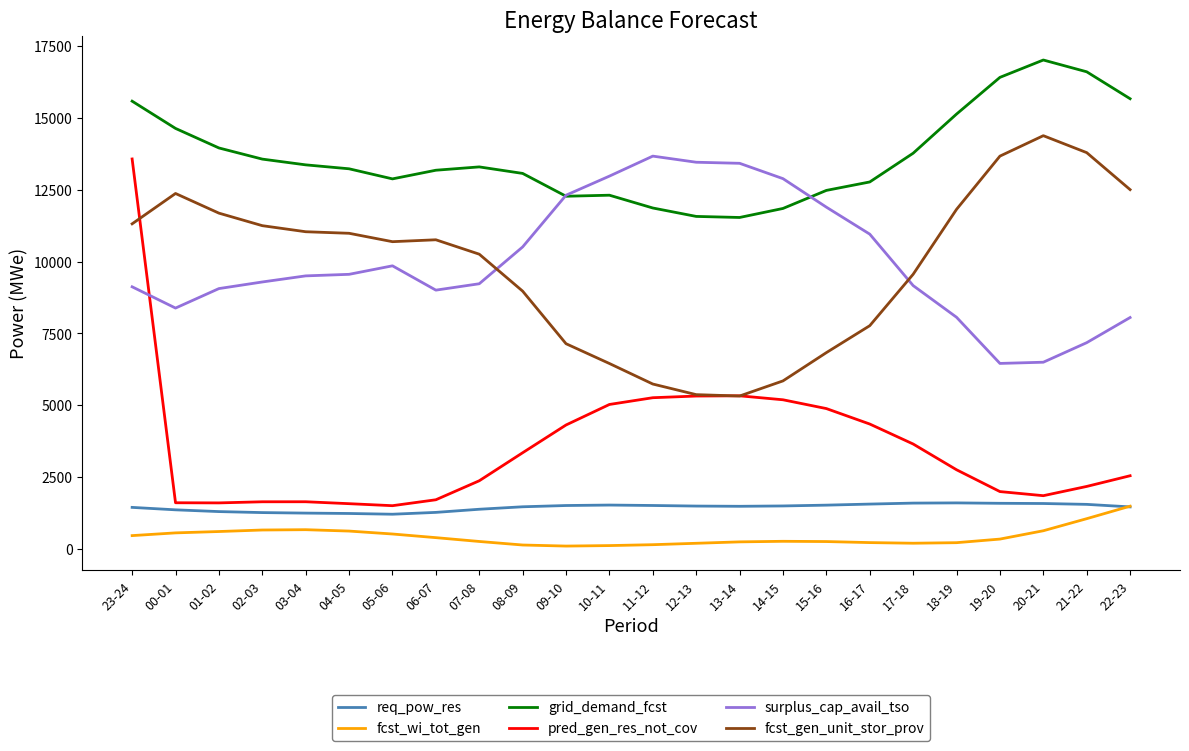

What is the highest value of the req_pow_res series?

1604